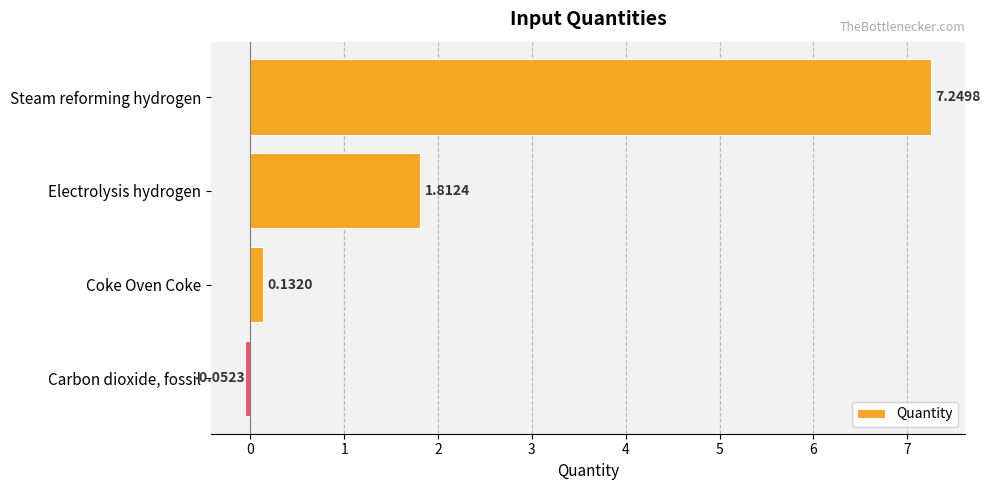

Which has a higher value, Steam reforming hydrogen or Coke Oven Coke?

Steam reforming hydrogen